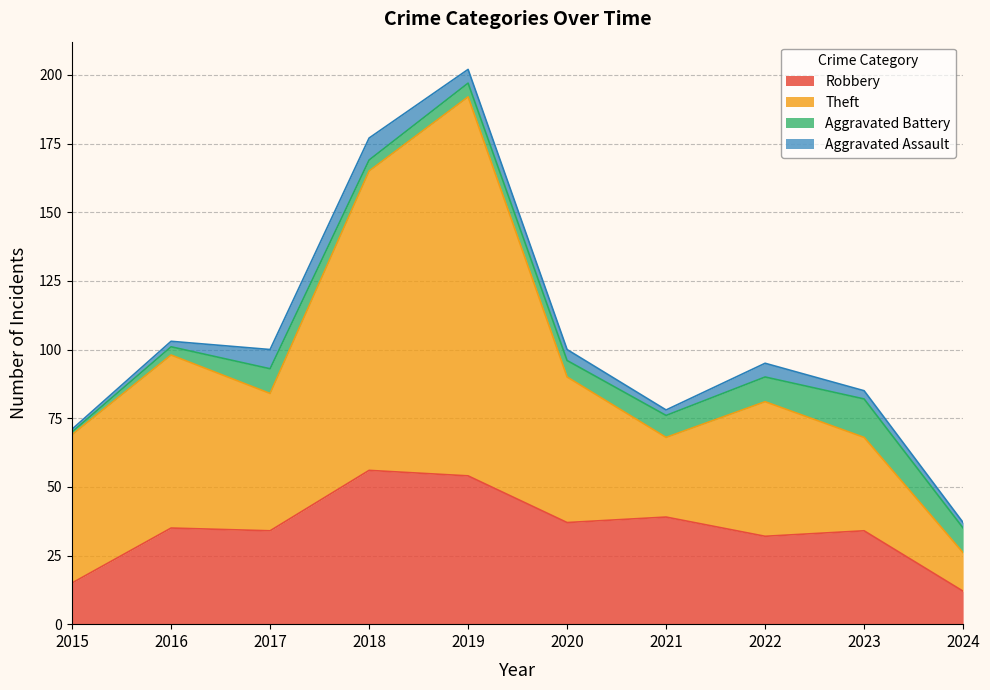

The Robbery series shows 10 at 2022. True or false?

False